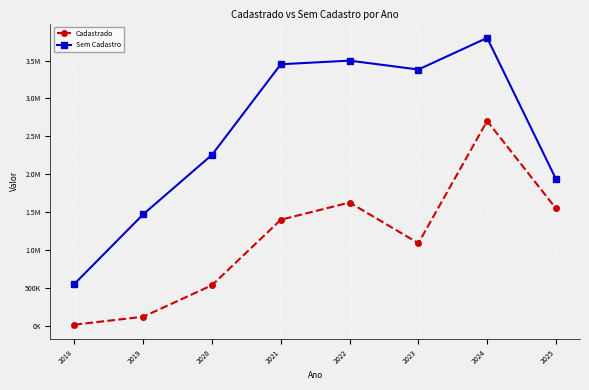

At which label does Cadastrado reach its minimum?

2018